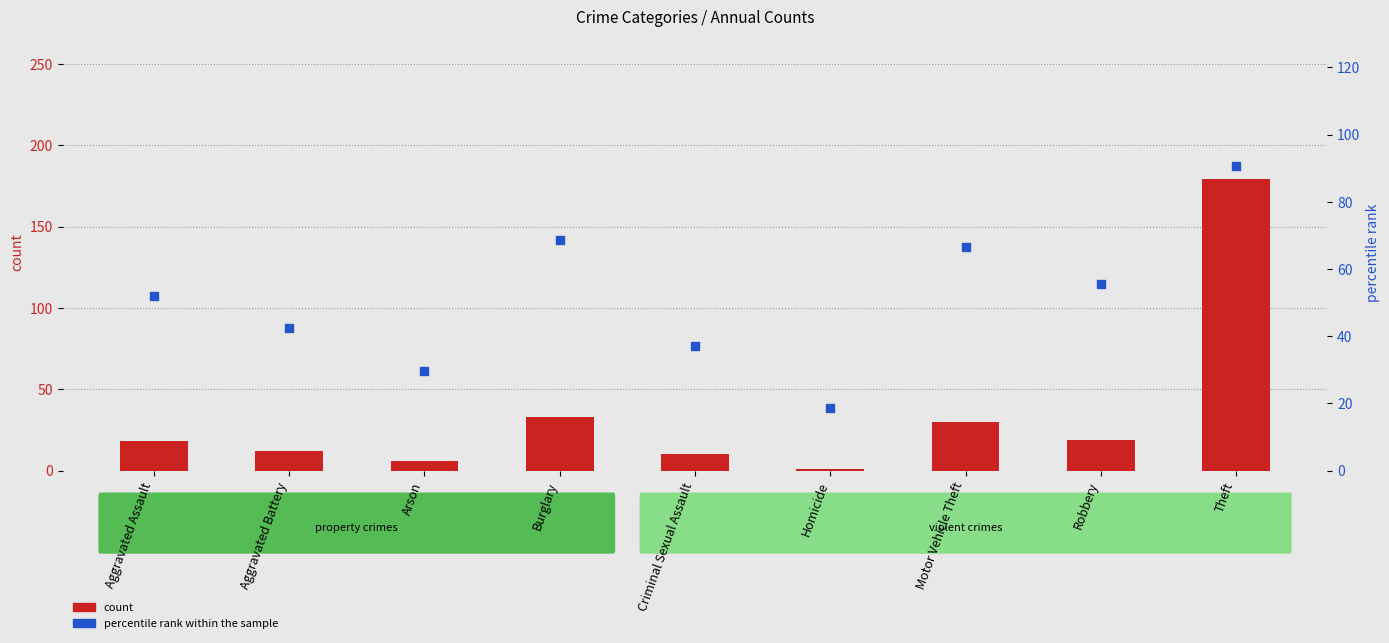

What are all the series names shown in the legend?

count, percentile rank within the sample